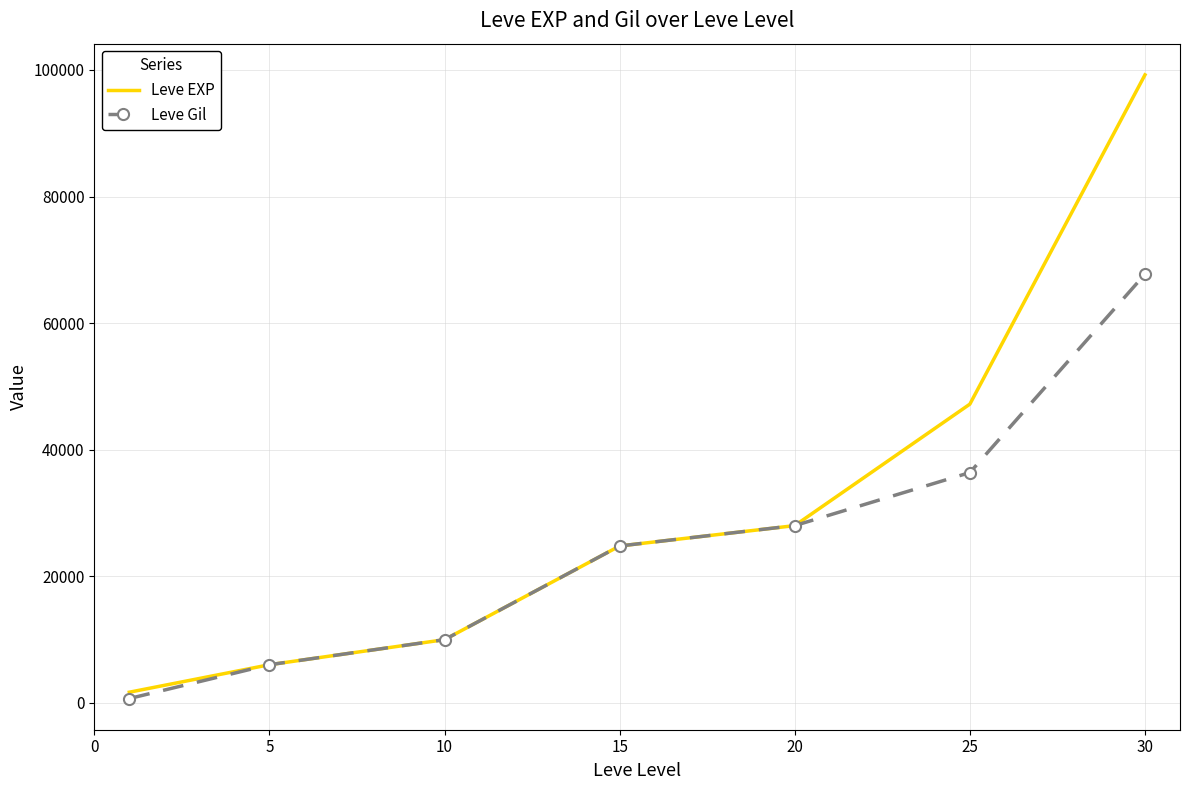

Rank the series by their average value, from highest to lowest.

Leve EXP, Leve Gil